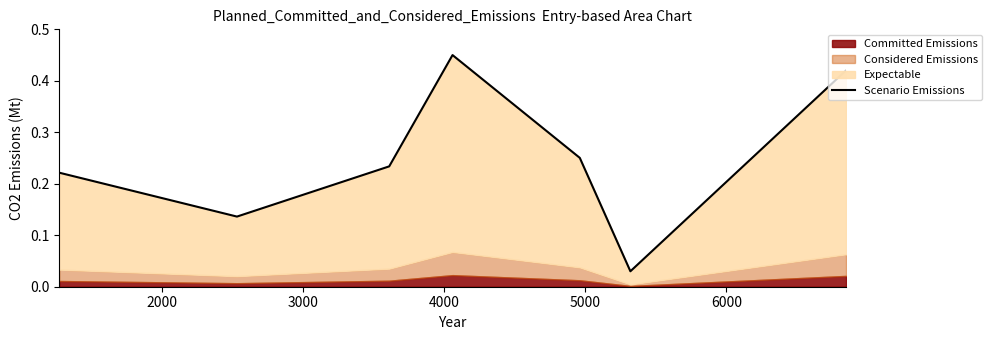

What is the value of the 1st point from the left?

0.2